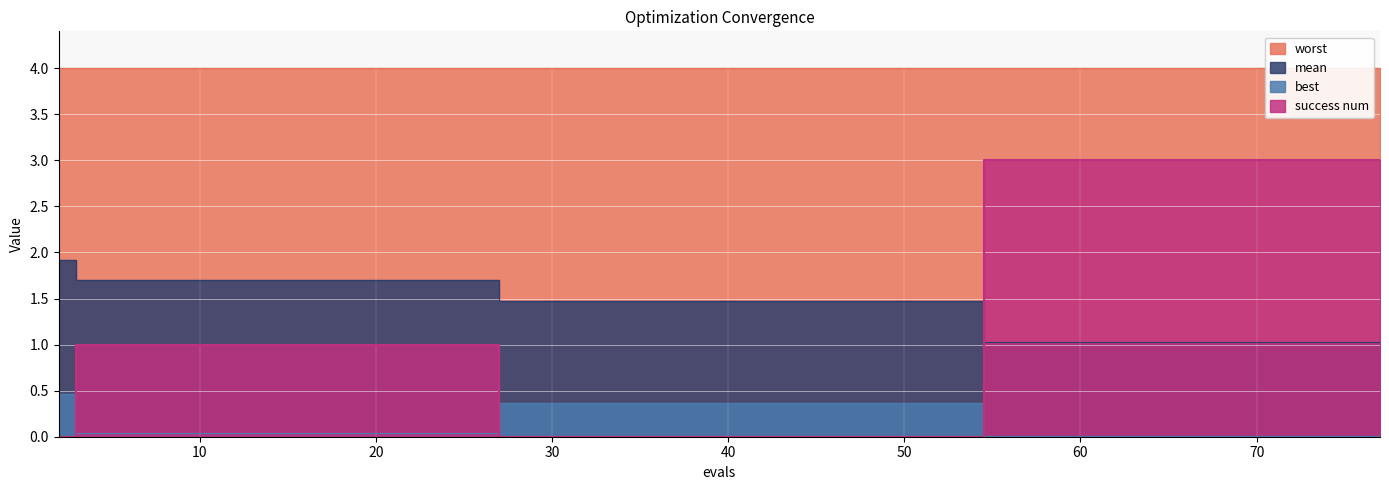

The value of best at 69 is 0.0. True or false?

False